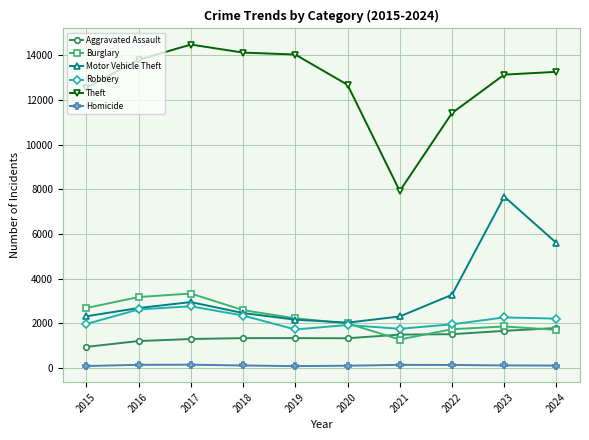

Which series has the largest range (max minus min)?

Theft